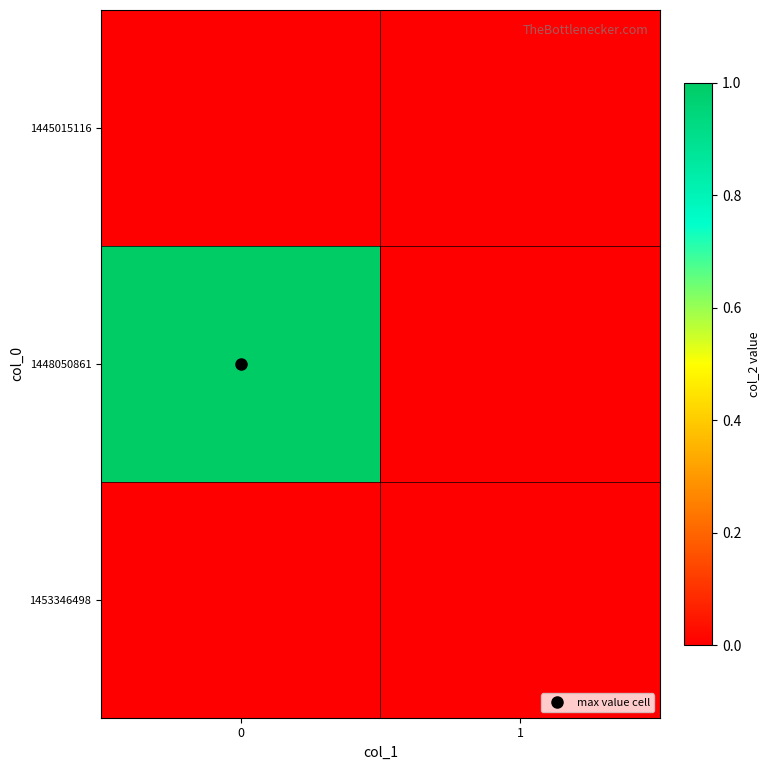

Reading left to right, extract all data points from this chart.

1445015116: 0=0	1=0
1448050861: 0=1	1=0
1453346498: 0=0	1=0